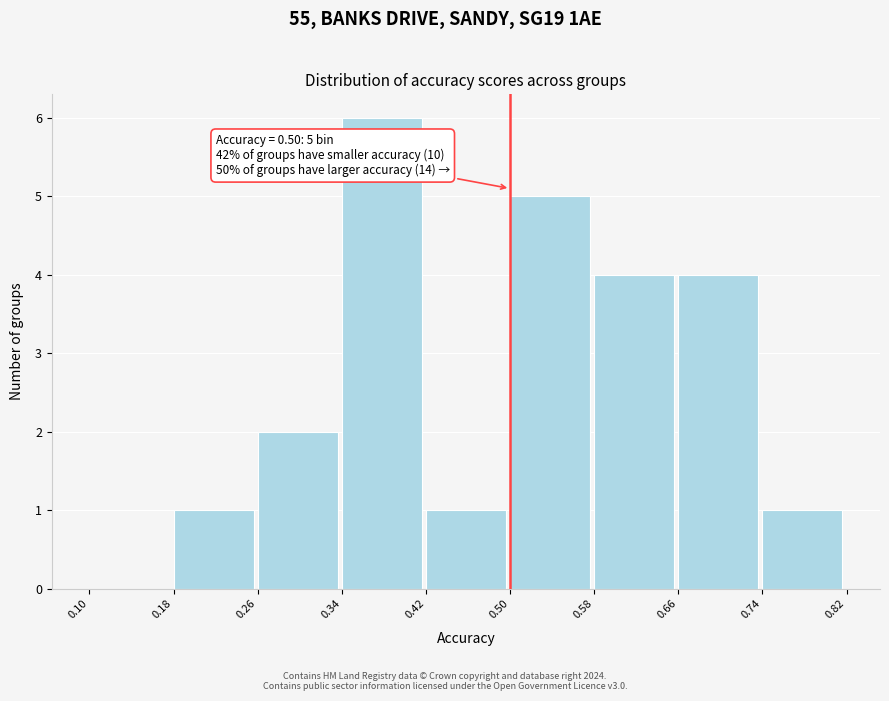

Which range on the x-axis has the tallest bar?

0.34 to 0.42